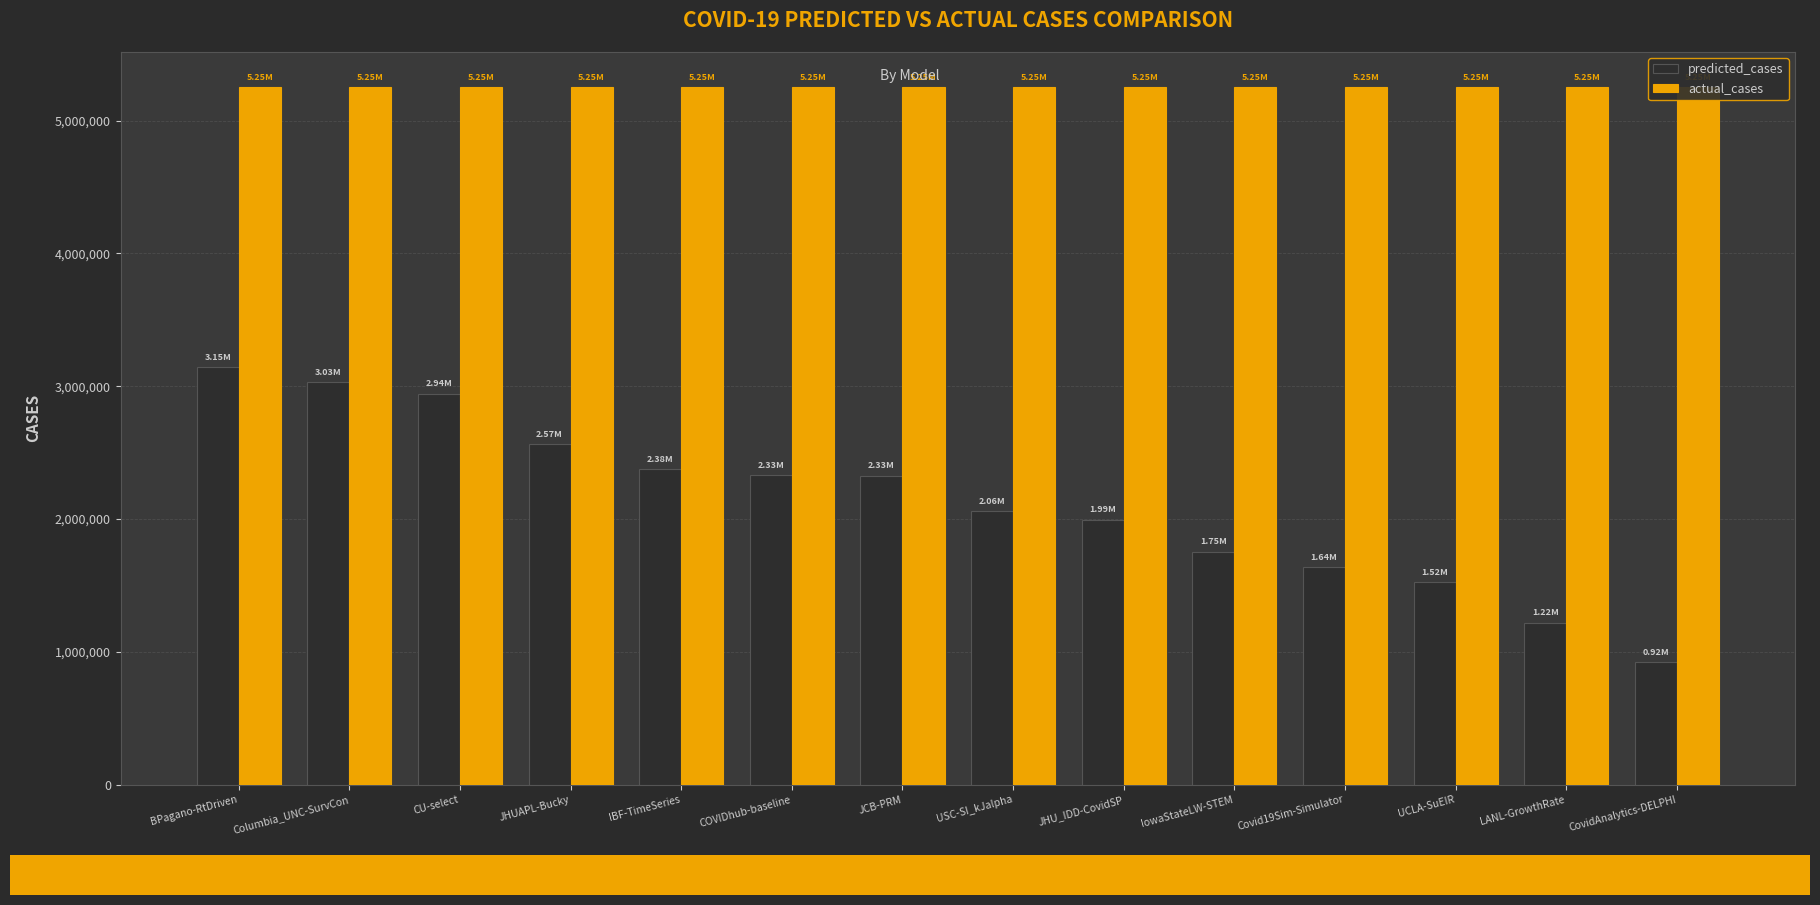

What are all the series names shown in the legend?

predicted_cases, actual_cases